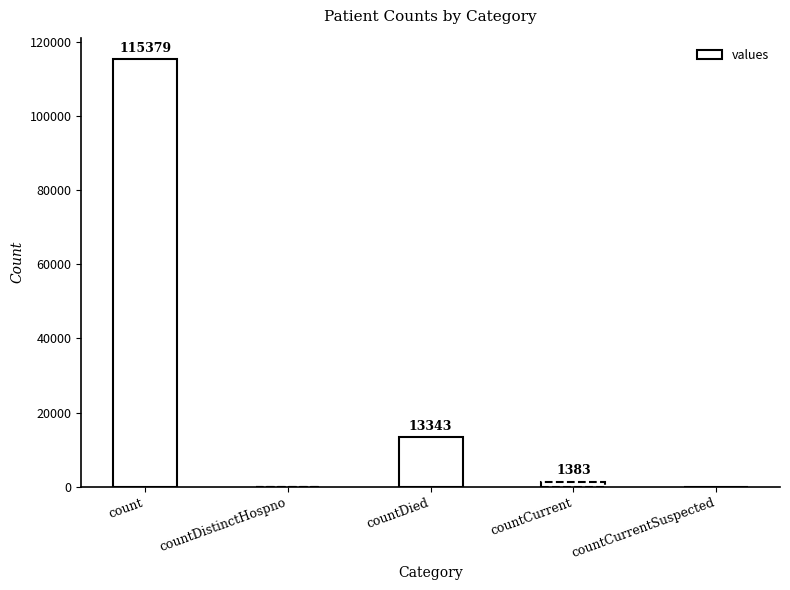

What is the difference between the values at countDied and countCurrentSuspected?

13343